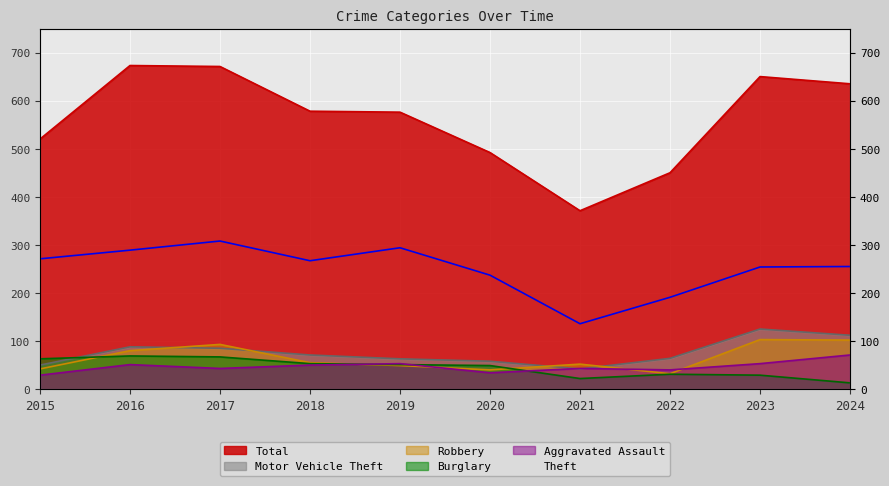

At which category does Robbery reach its first local peak?

2017